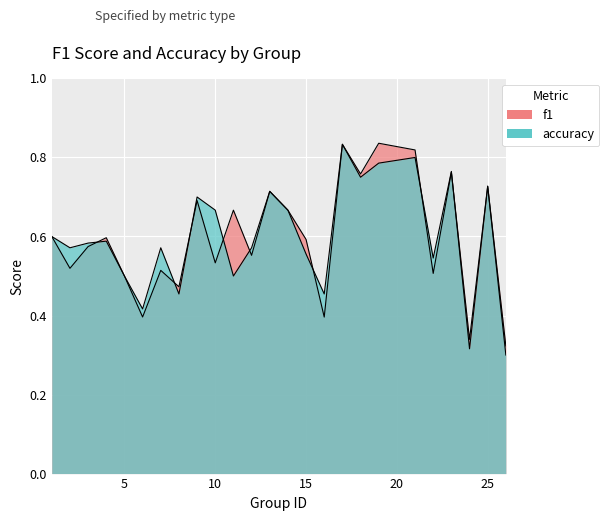

At 7, list the series in order from largest to smallest.

accuracy, f1